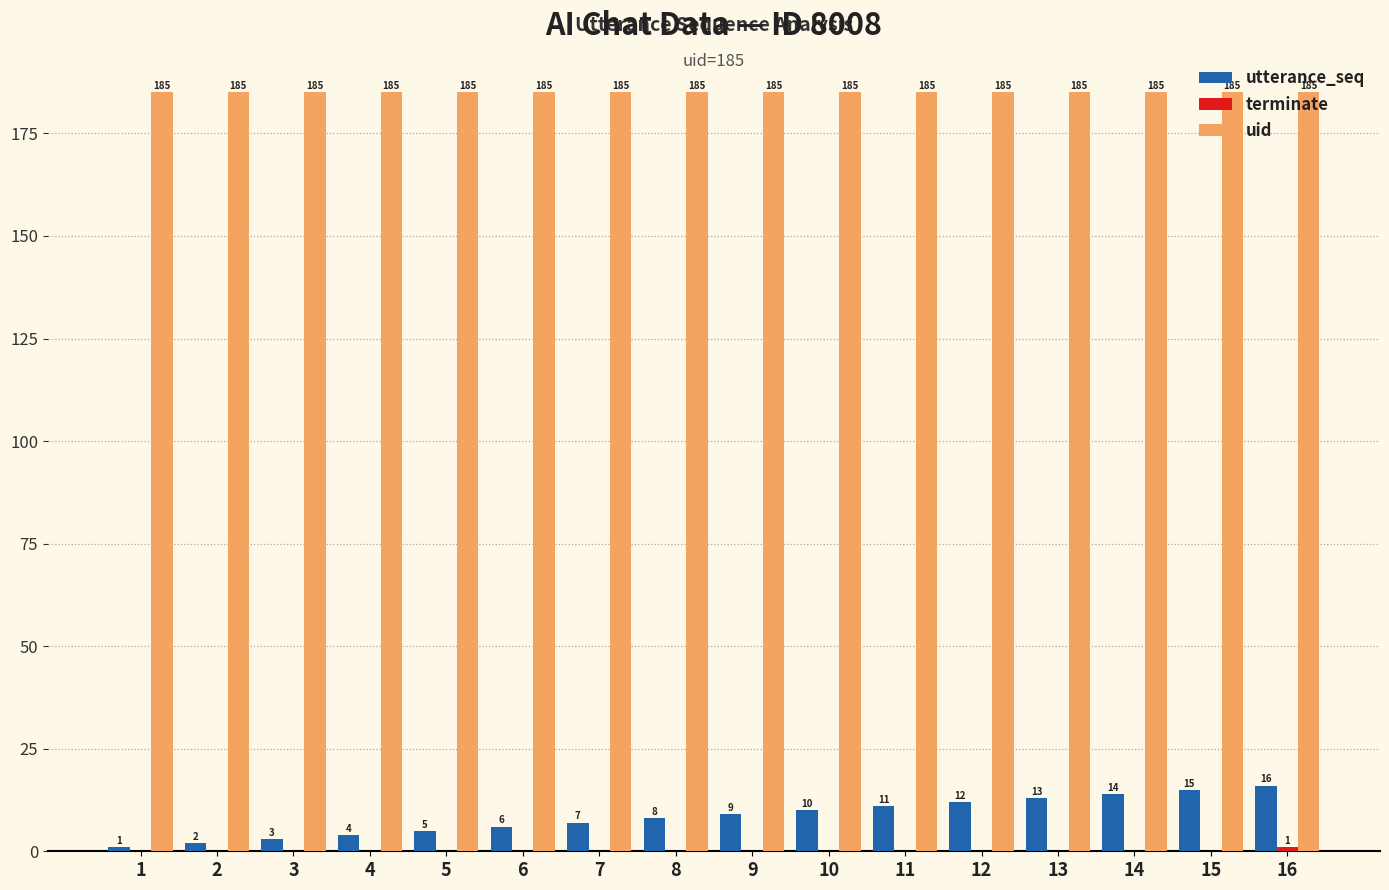

What is the sum of all utterance_seq values?

136